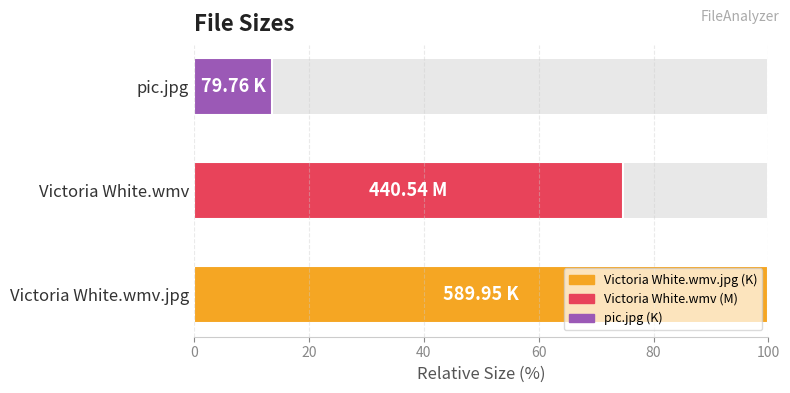

Reading right to left, transcribe all the data shown in this chart.

13.5	74.7	100.0